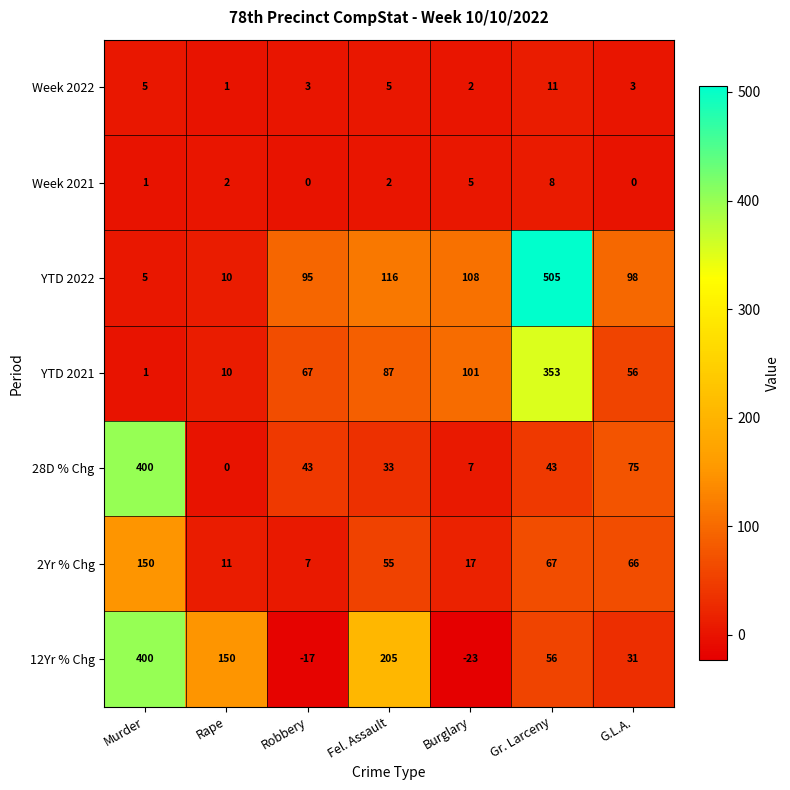

Which series has the widest spread of values?

YTD 2022